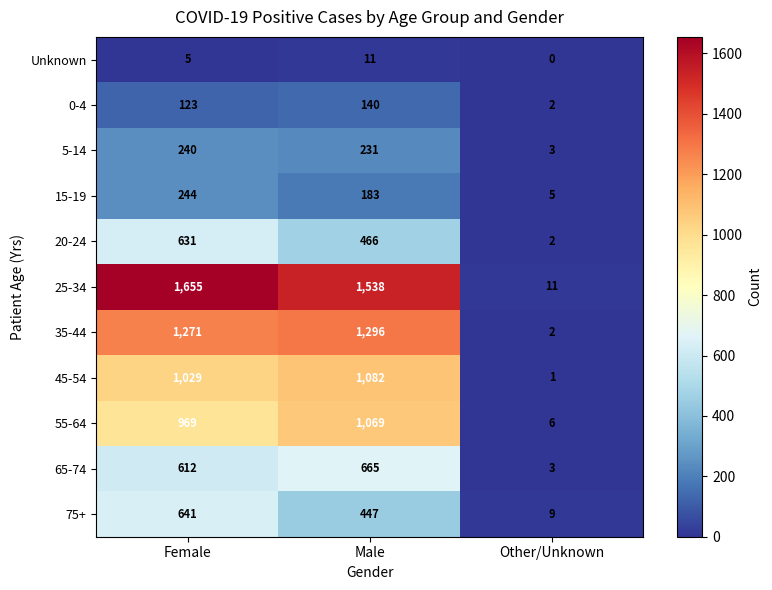

The value of 20-24 at Male is 466. True or false?

True